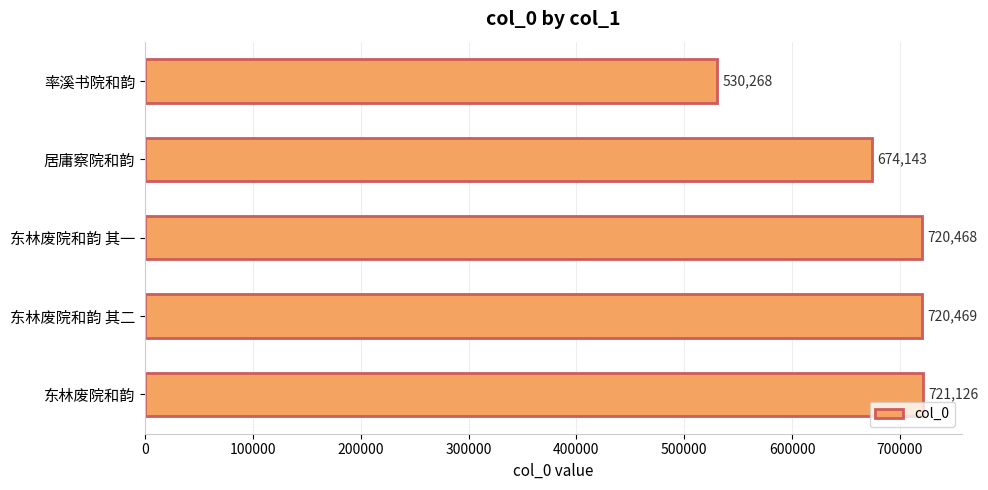

What is the sum of all values?

3366474